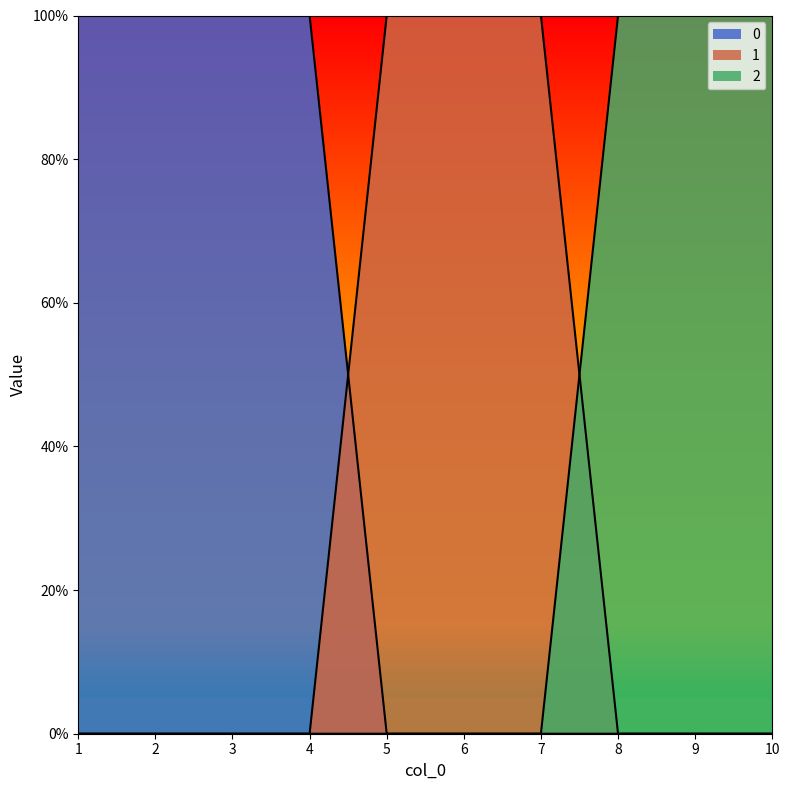

True or false: 0 has a value of 1 at 1.

True